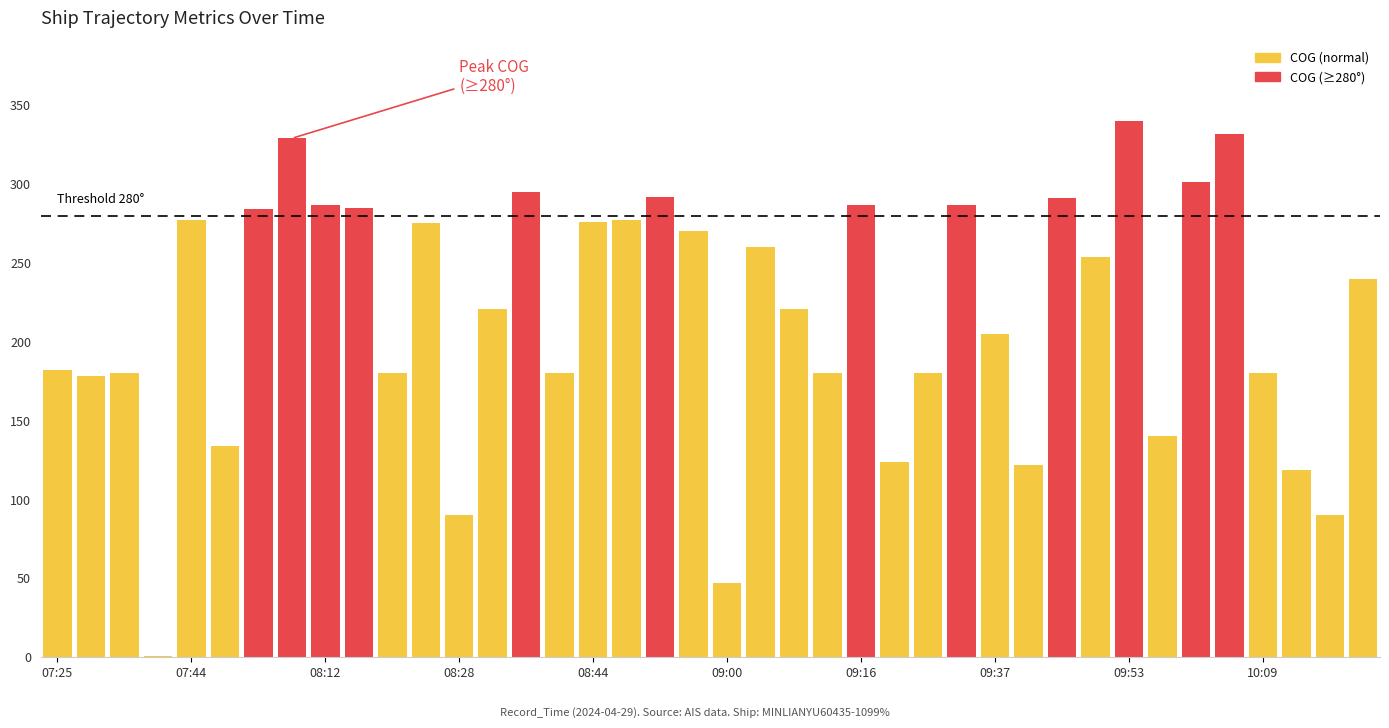

What is the sum of all COG values?

8693.0